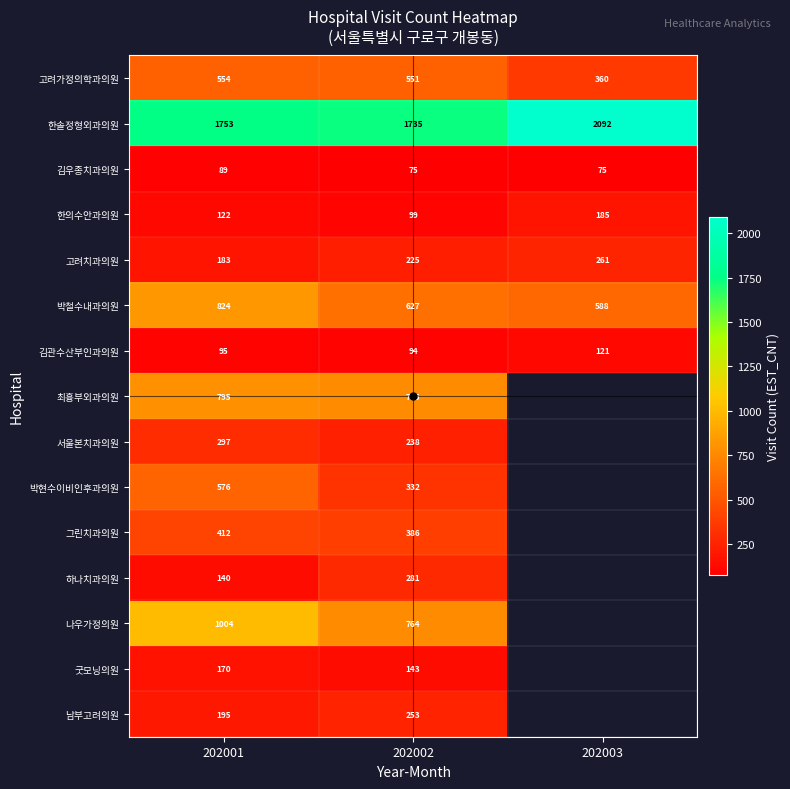

What is the minimum value for 하나치과의원?

140.0